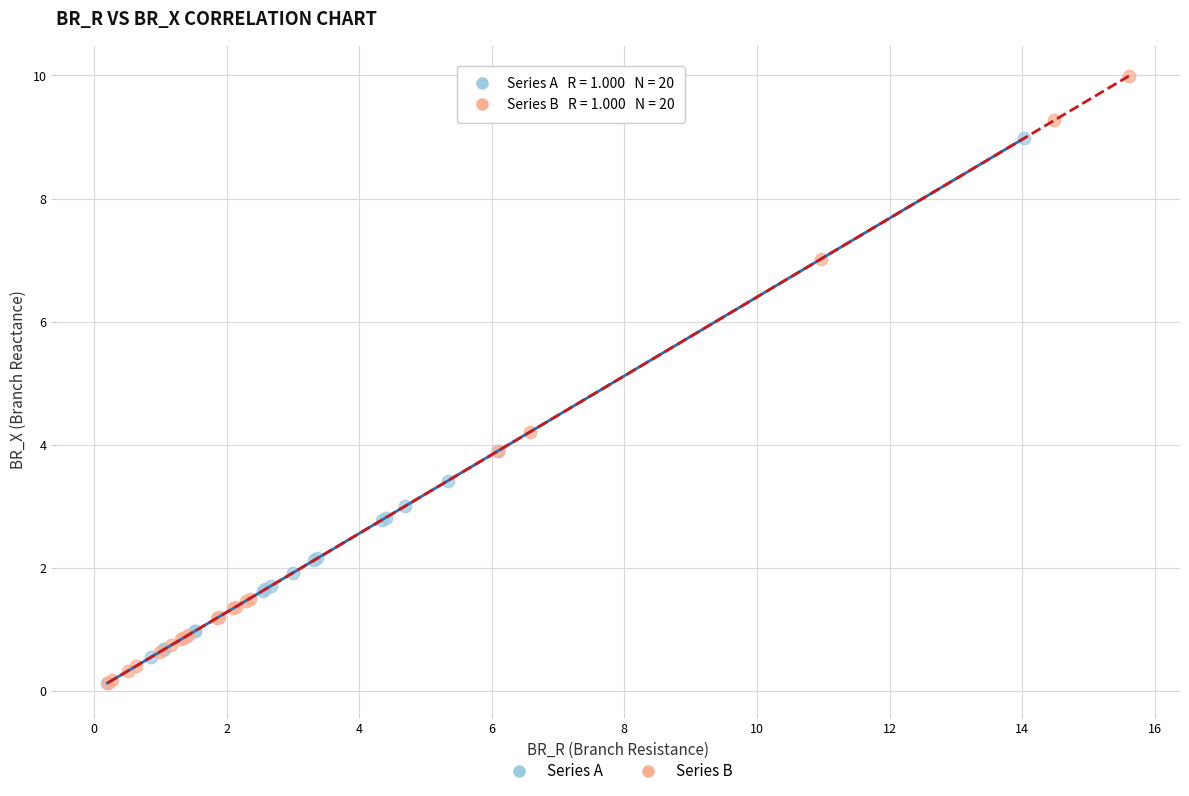

Which series reaches the maximum Y coordinate?

Series B